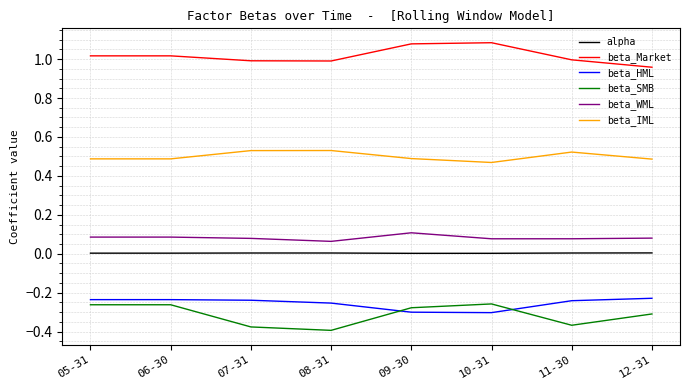

What is the sum of the beta_Market values at 07-31 and 05-31?

2.0